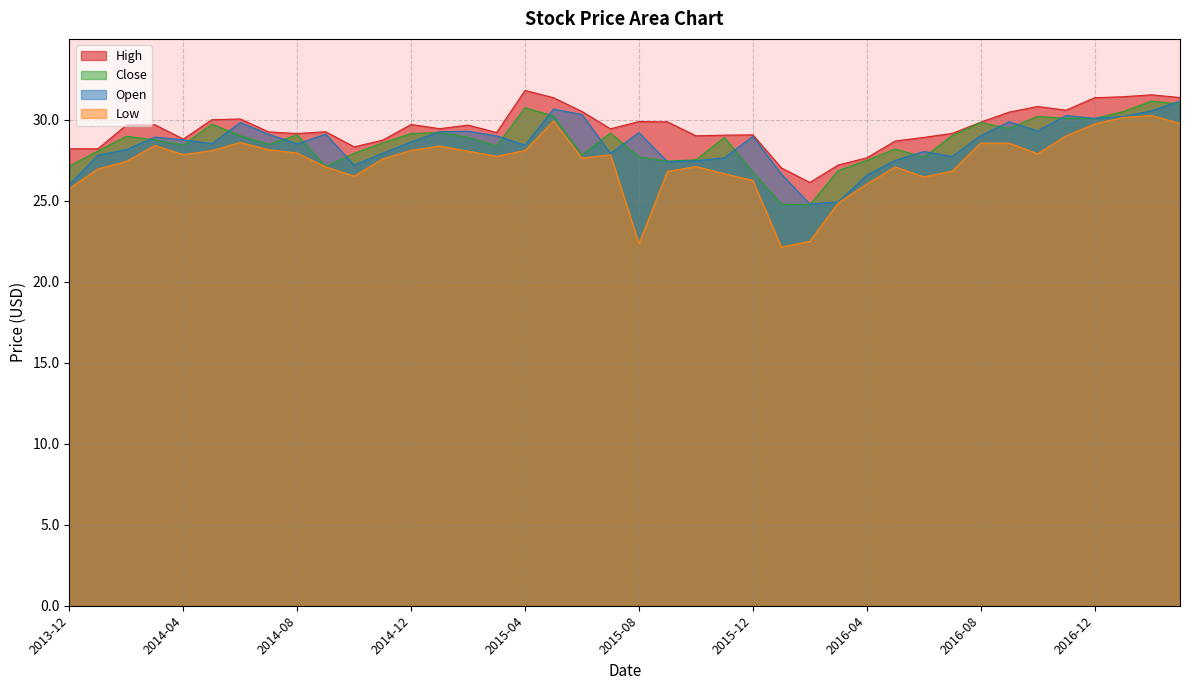

How many values in the Open series exceed 28?

26